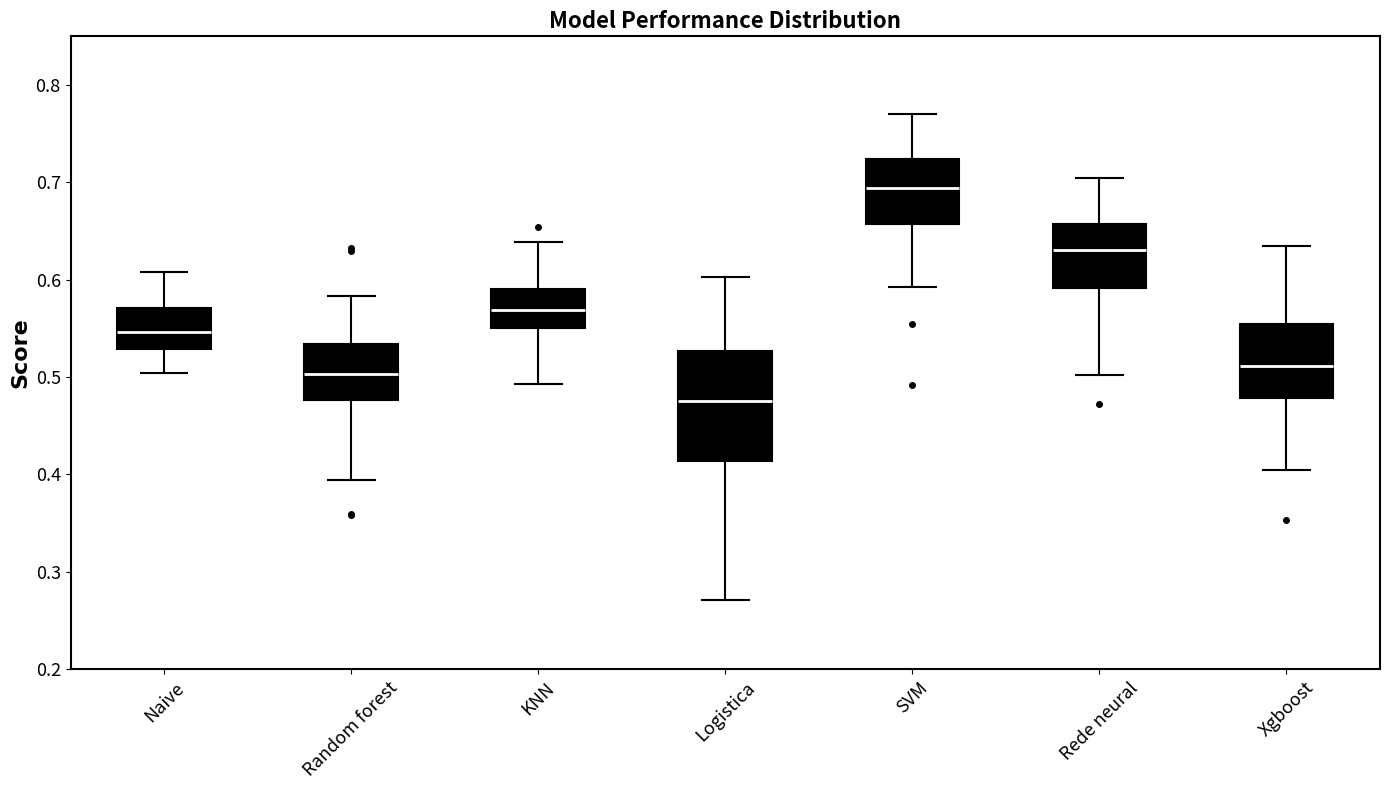

Which box's median line is the lowest?

Logistica